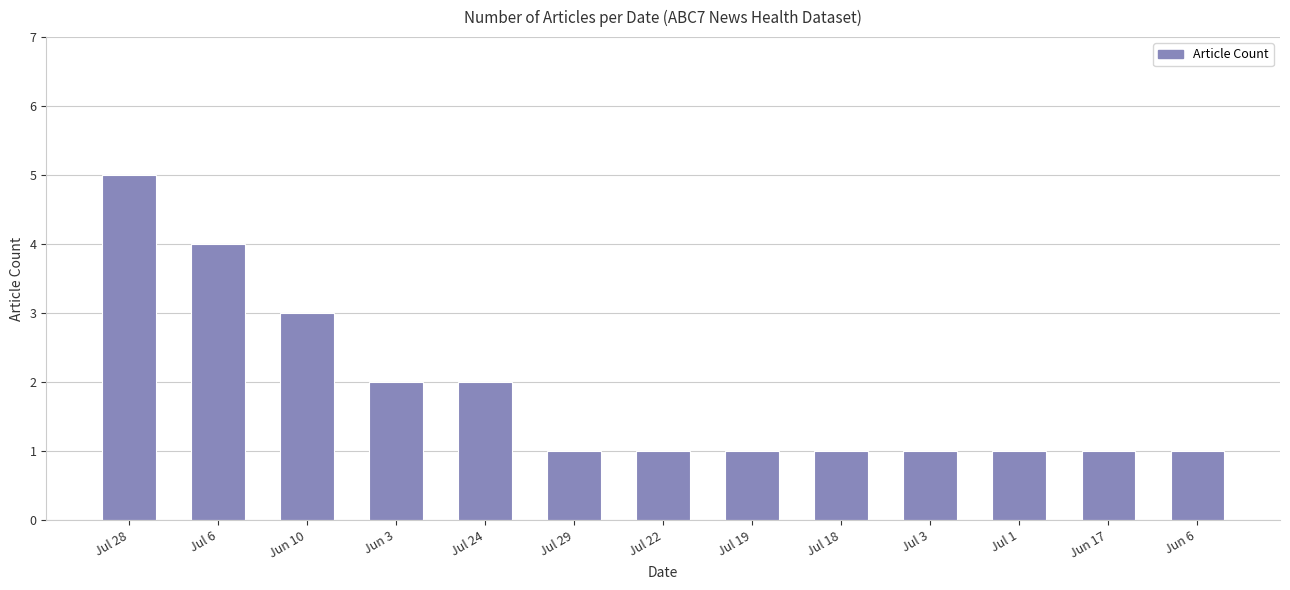

What is the difference between the maximum and minimum values?

4